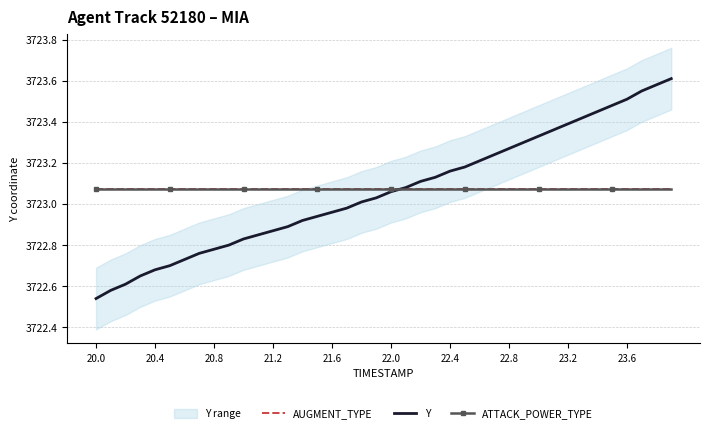

Between 23.6 and 28, which series saw the biggest shift?

Y